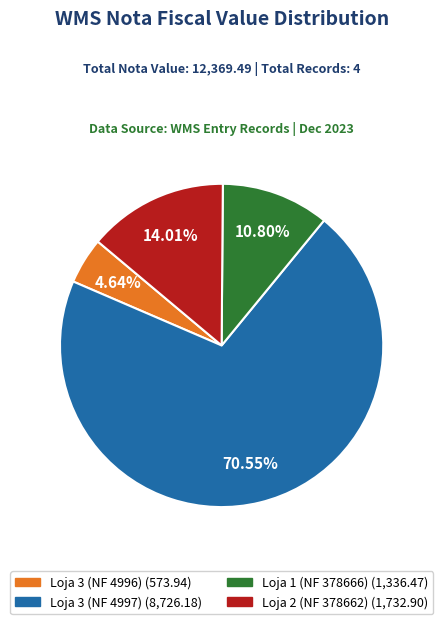

Combined, what portion of the pie is Loja 3 (NF 4997) and Loja 3 (NF 4996)?

75.2%